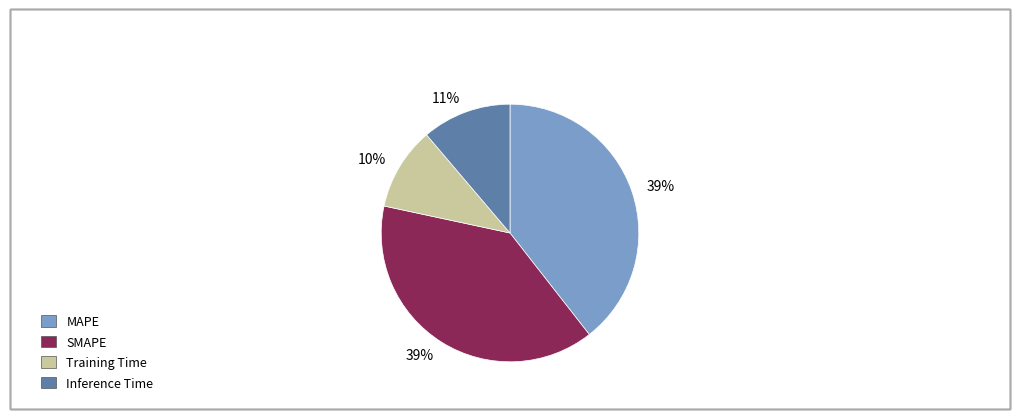

To the nearest percent, what is the average slice percentage?

25%